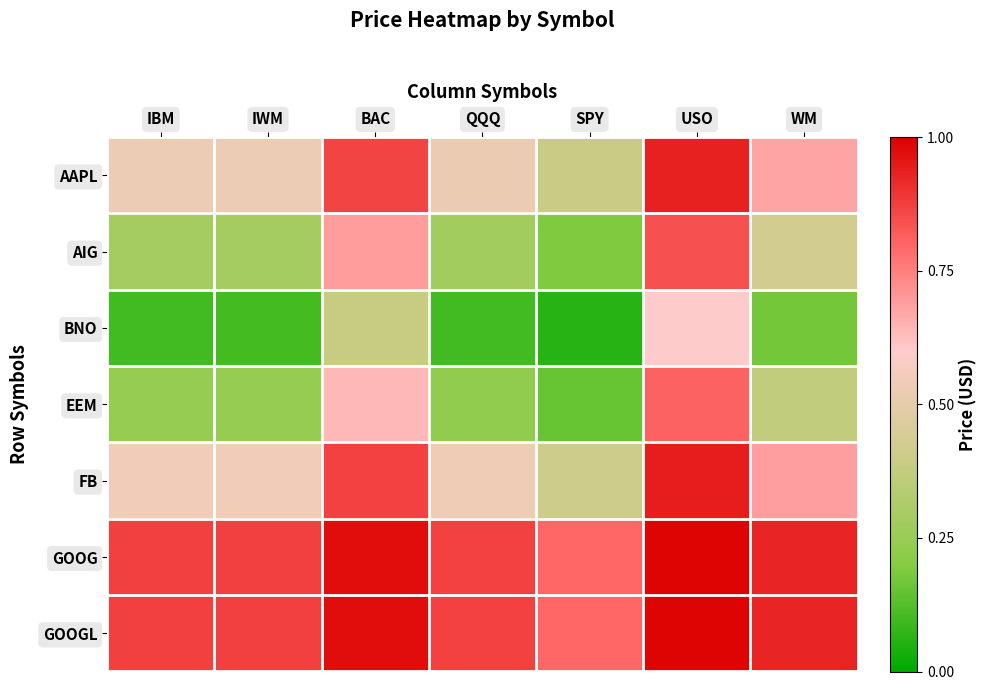

How many series are shown in this chart?

7